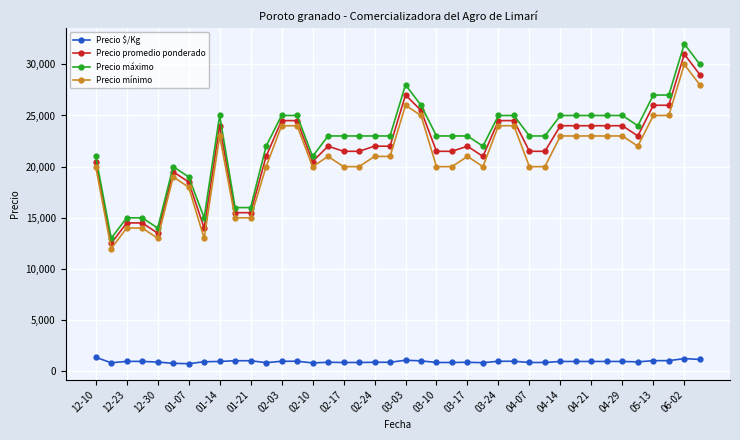

What are all the series names shown in the legend?

Precio $/Kg, Precio promedio ponderado, Precio máximo, Precio mínimo